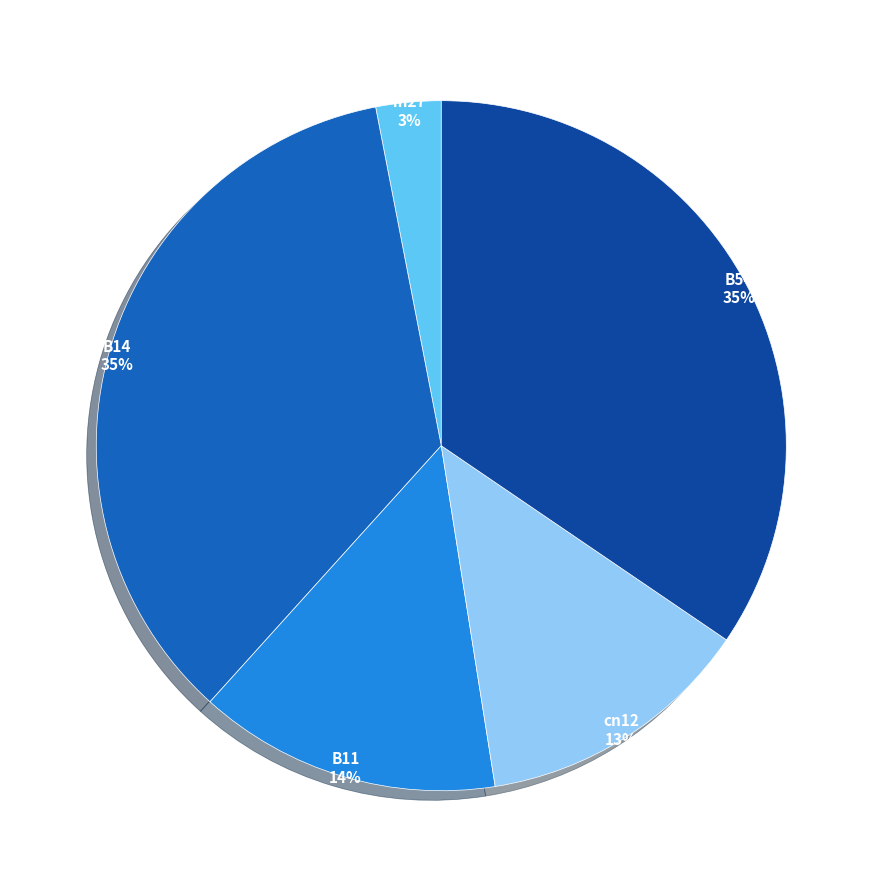

The B11 slice represents 19% of the pie. True or false?

False